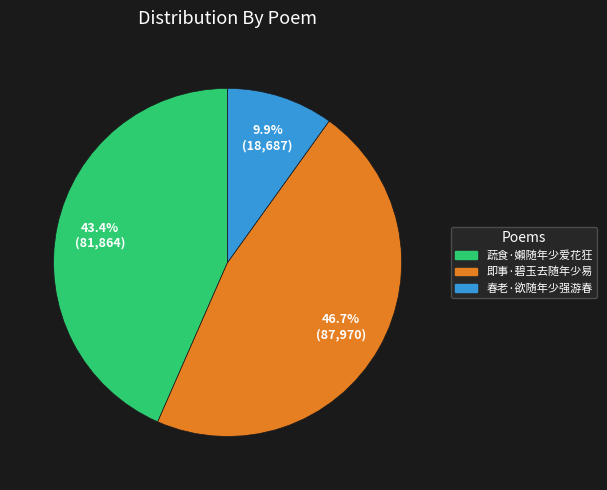

To the nearest percent, what percentage of the pie is 即事·碧玉去随年少易?

47%